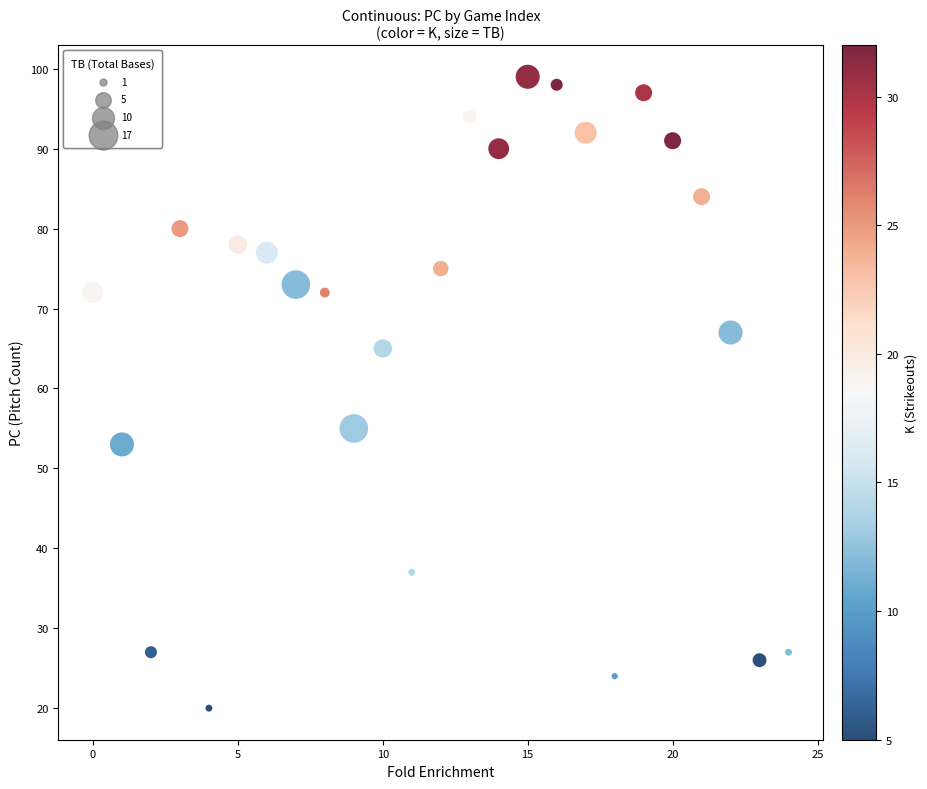

What Y value in the scatter plot is closest to 59?

55